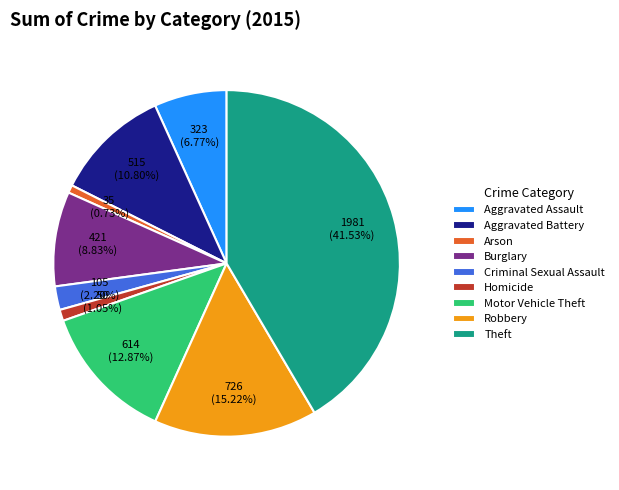

What percentage is NOT represented by Criminal Sexual Assault?

97.8%